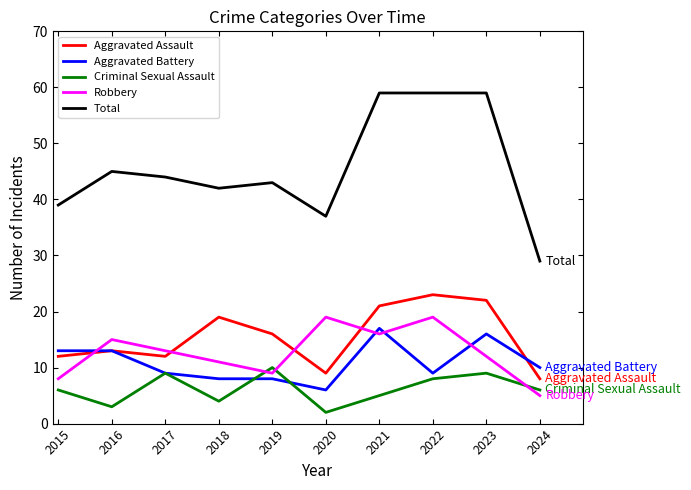

Which series has the largest total across all categories?

Total